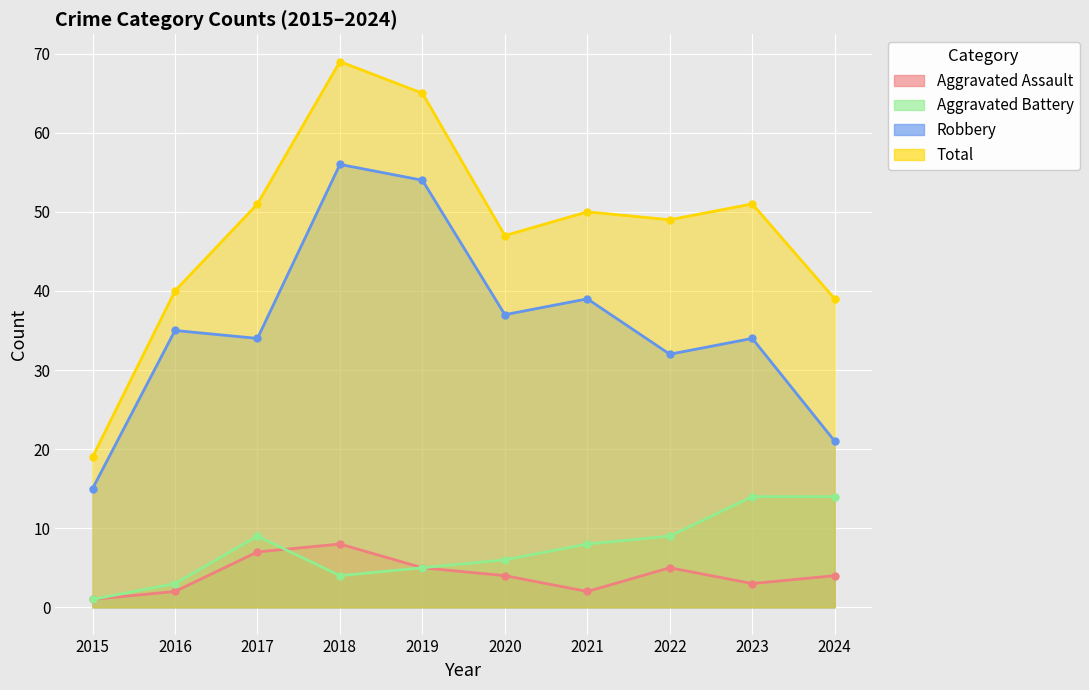

At which label is Total closest to 44?

2020